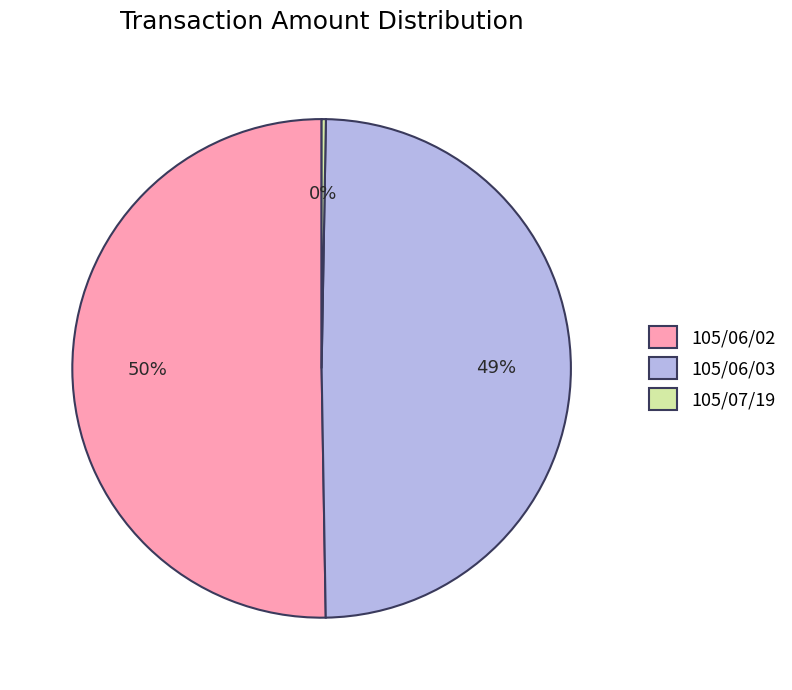

True or false: 105/06/02 accounts for 50% of the total.

True